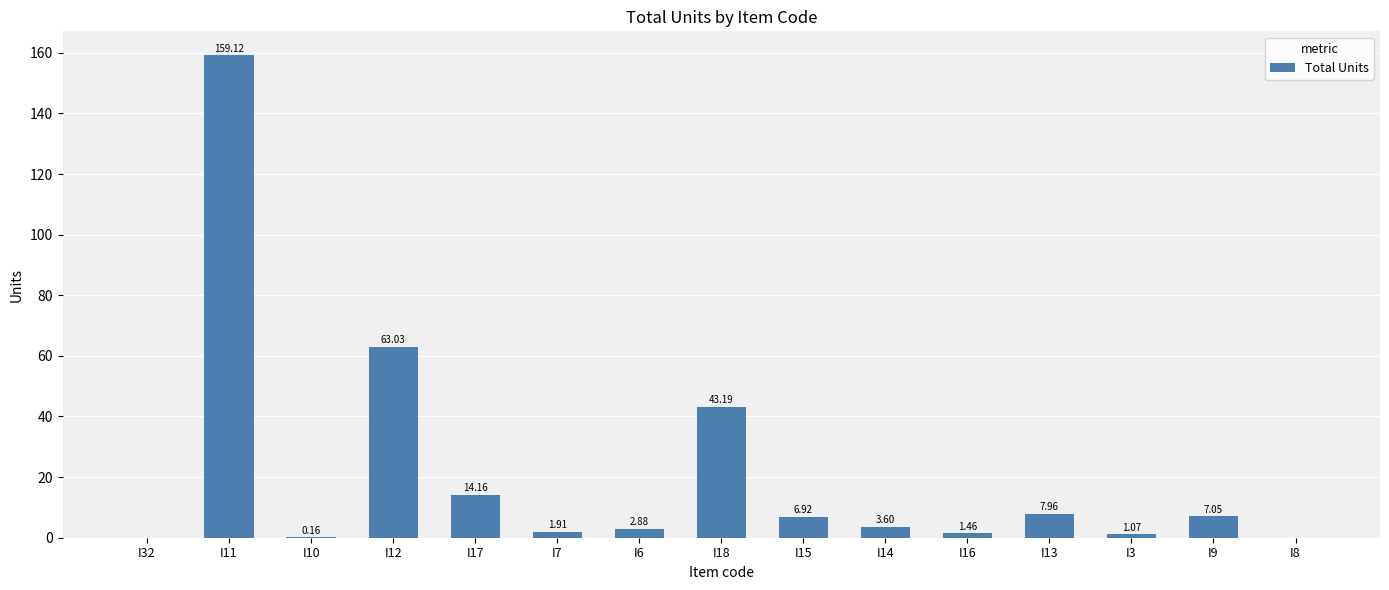

What is the sum of the values at I17 and I8?

14.2